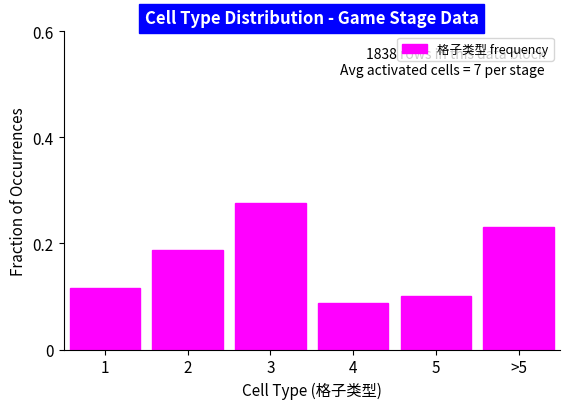

What is the label of the 5th bar from the right?

2